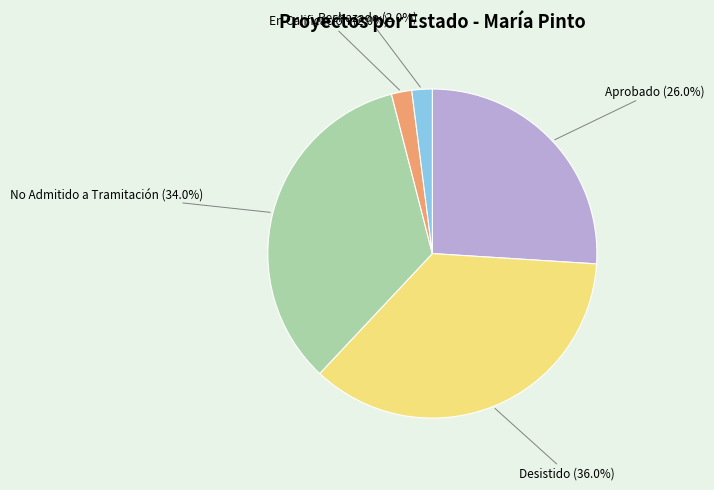

Is there any slice that represents more than half of the pie?

No